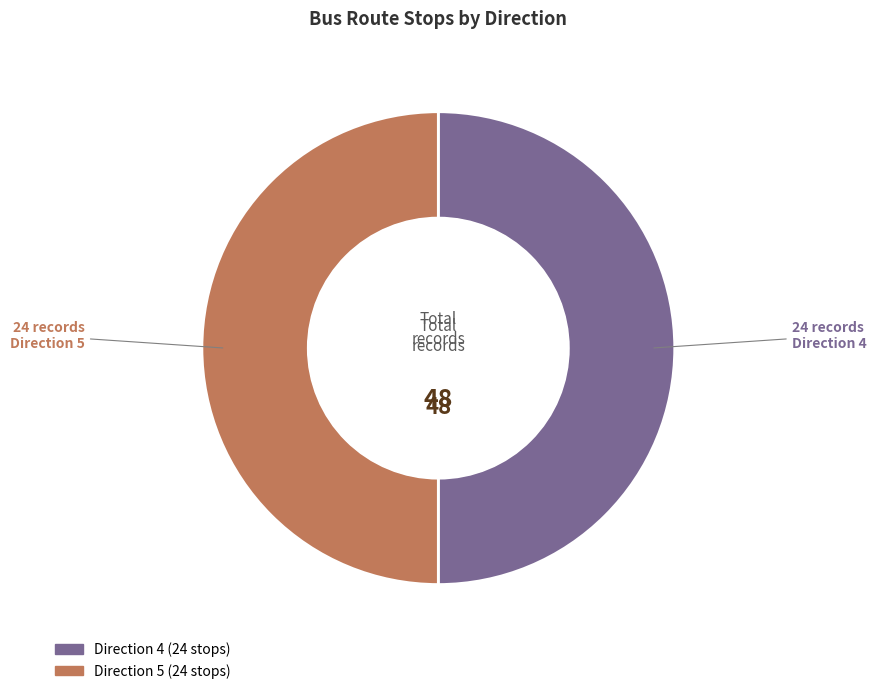

Is there a majority slice in this chart?

No